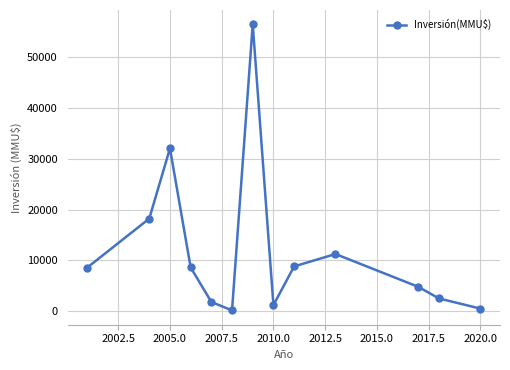

How many interior local valleys (lower than both neighbors) does the data have?

2